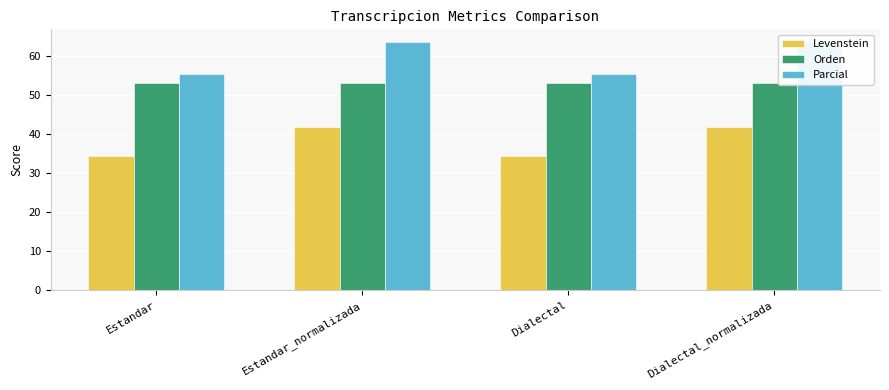

What is the total value across all series at Dialectal?

142.7